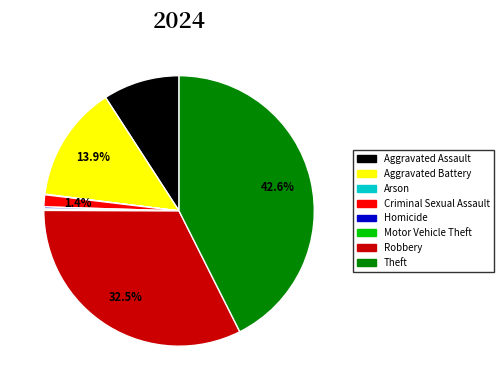

Which category has the biggest portion of the pie?

Theft